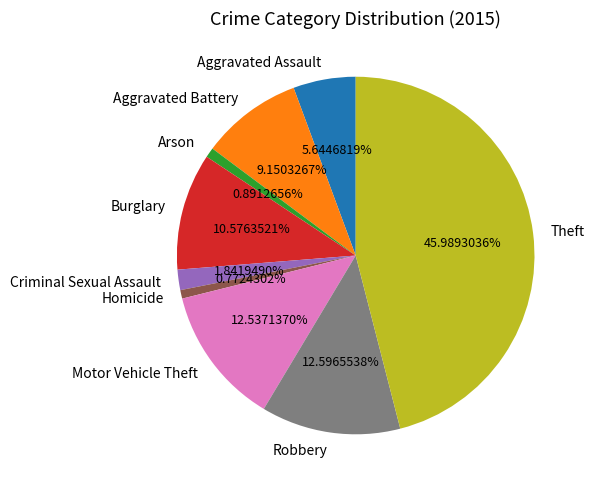

True or false: Motor Vehicle Theft accounts for 13% of the total.

True